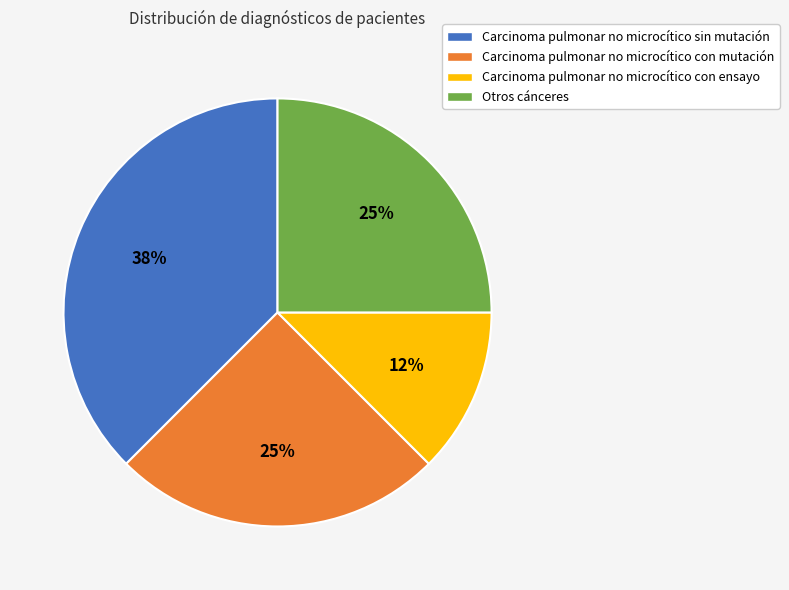

To the nearest percent, what is the average slice percentage?

25%